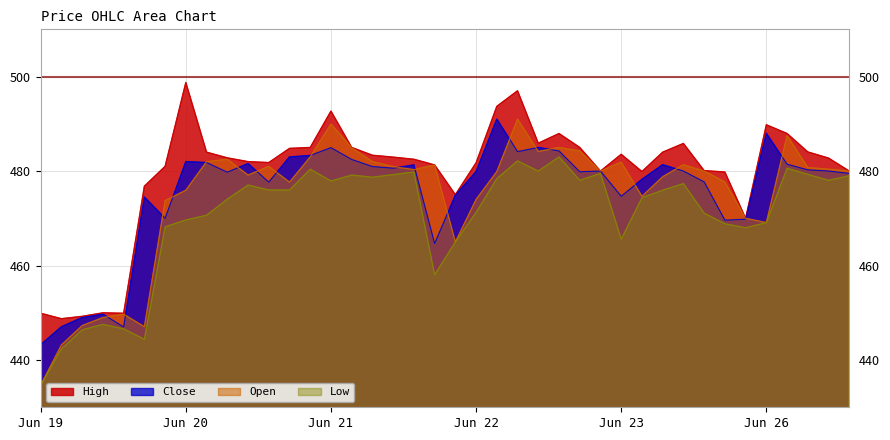

What is the minimum value for Close?

443.2